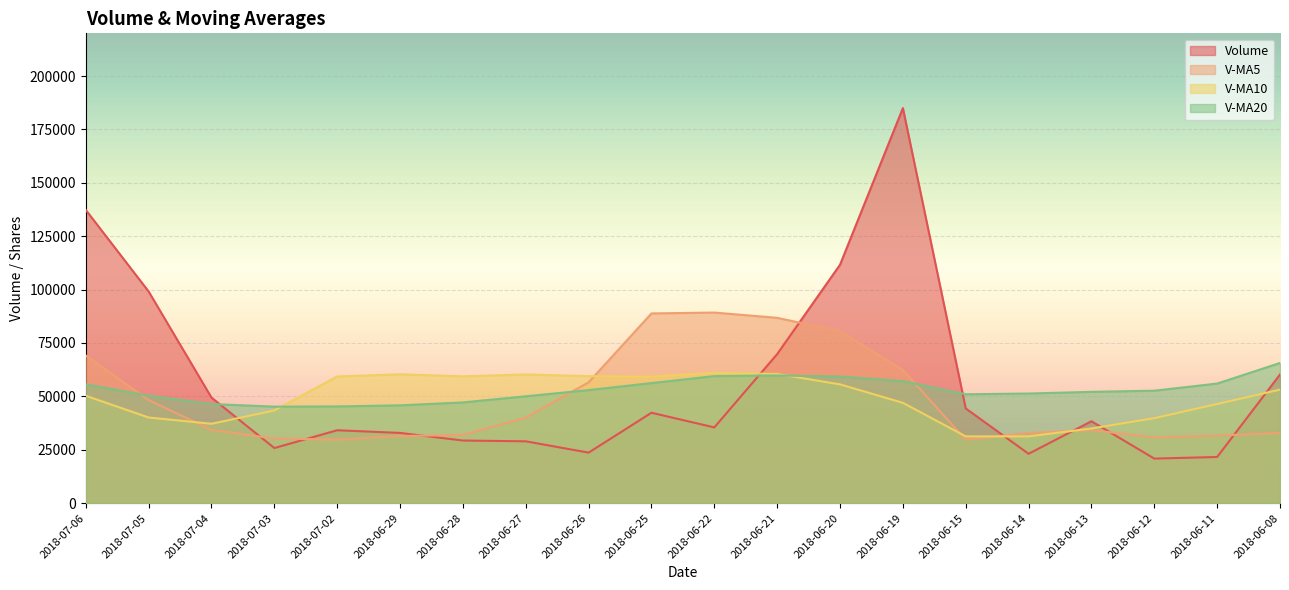

The v_ma20 series shows 55996.1 at 2018-06-11. True or false?

True